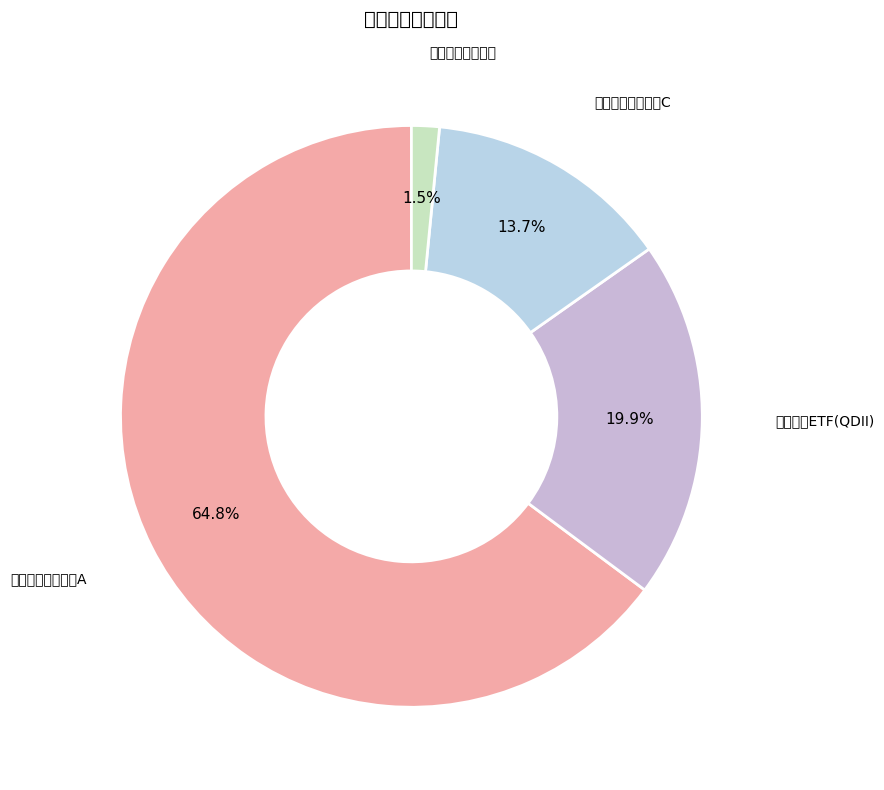

How many slices are in this pie chart?

4